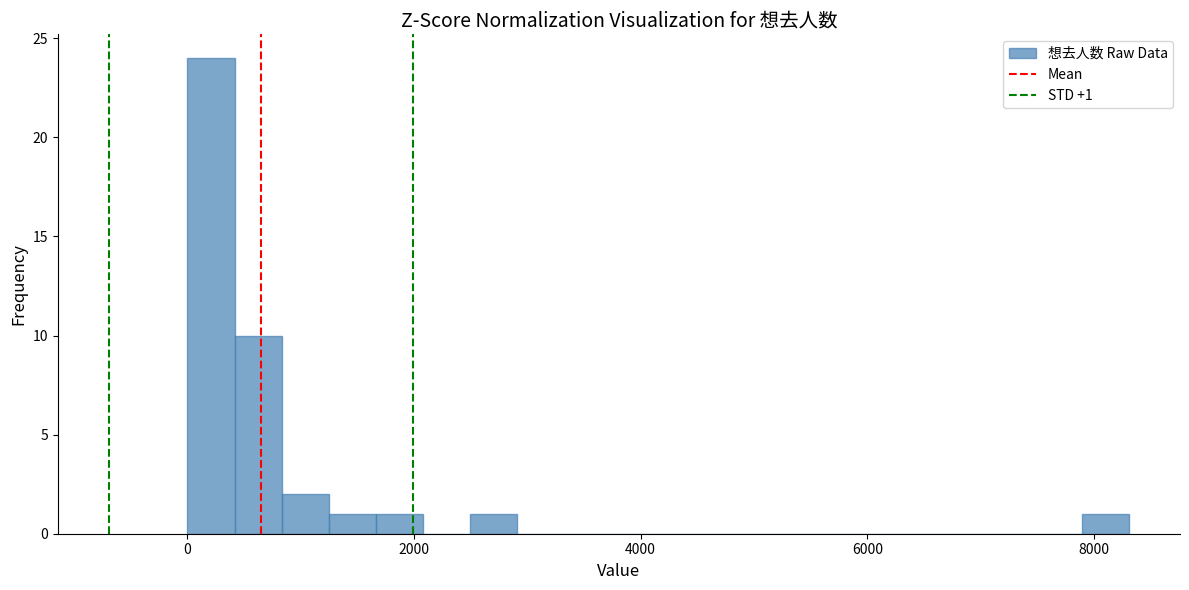

Around what value on the x-axis is the tallest bar? Give the approximate position of its centre, as read against the axis.

200